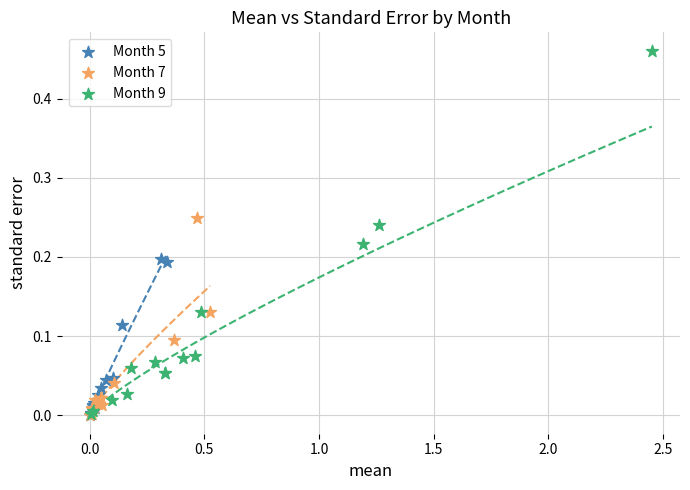

Which series has the widest spread of Y values?

Month 9